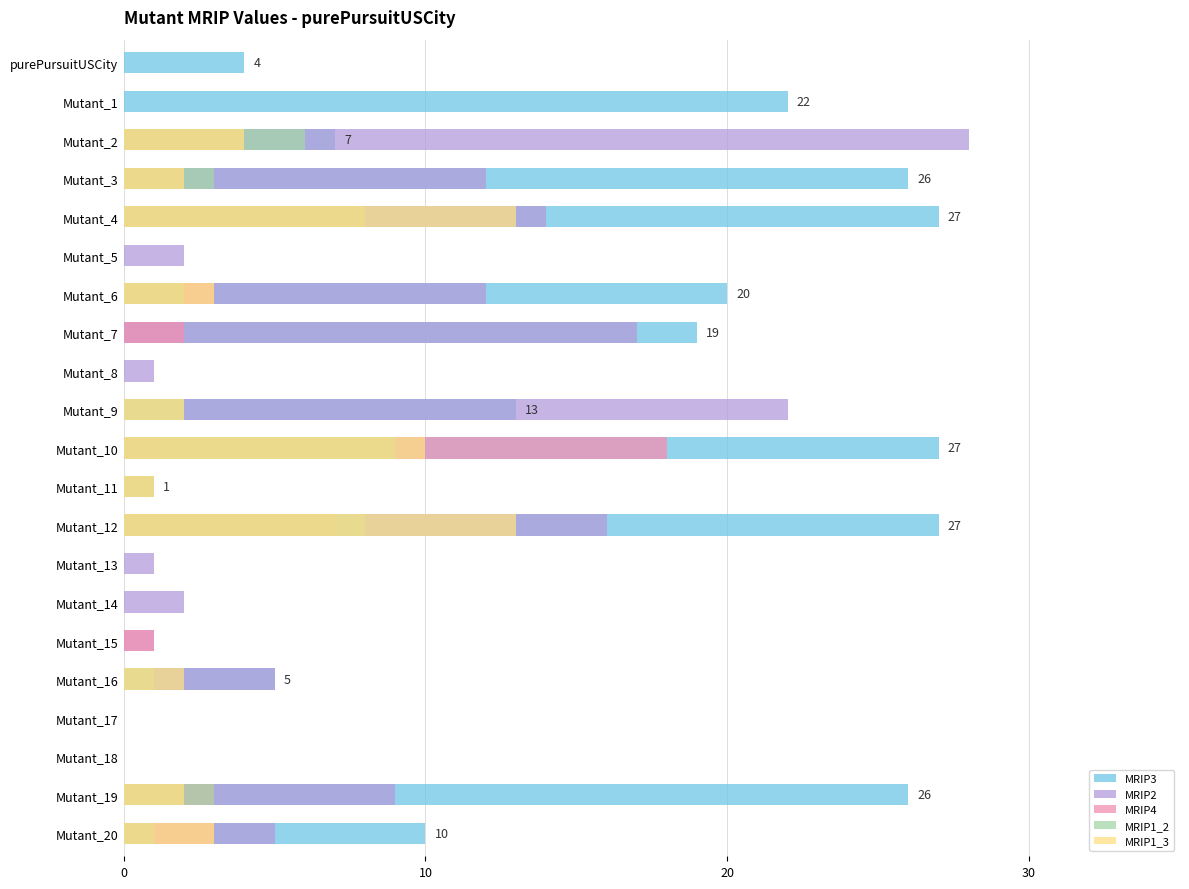

Rank the series by their maximum value, from lowest to highest.

MRIP1_2, MRIP1_3, MRIP4, MRIP3, MRIP2